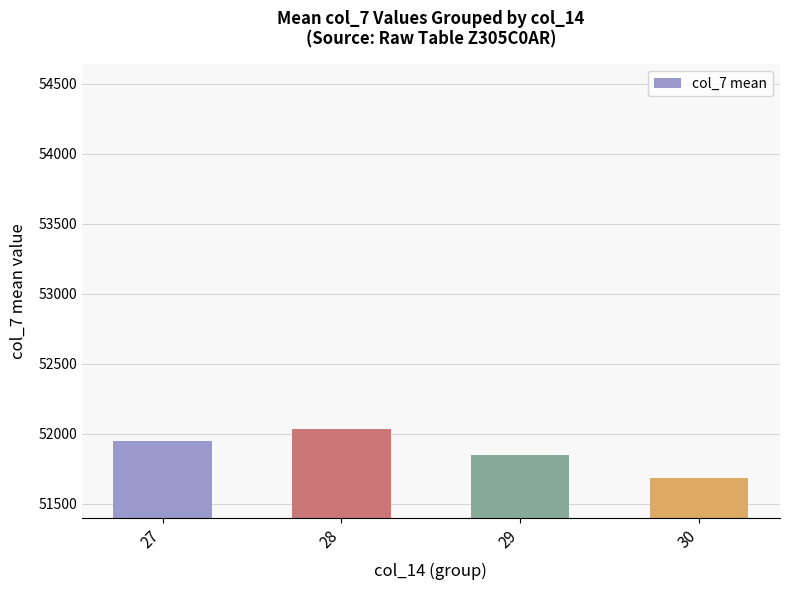

What is the value of the 4th bar from the left?

51685.4